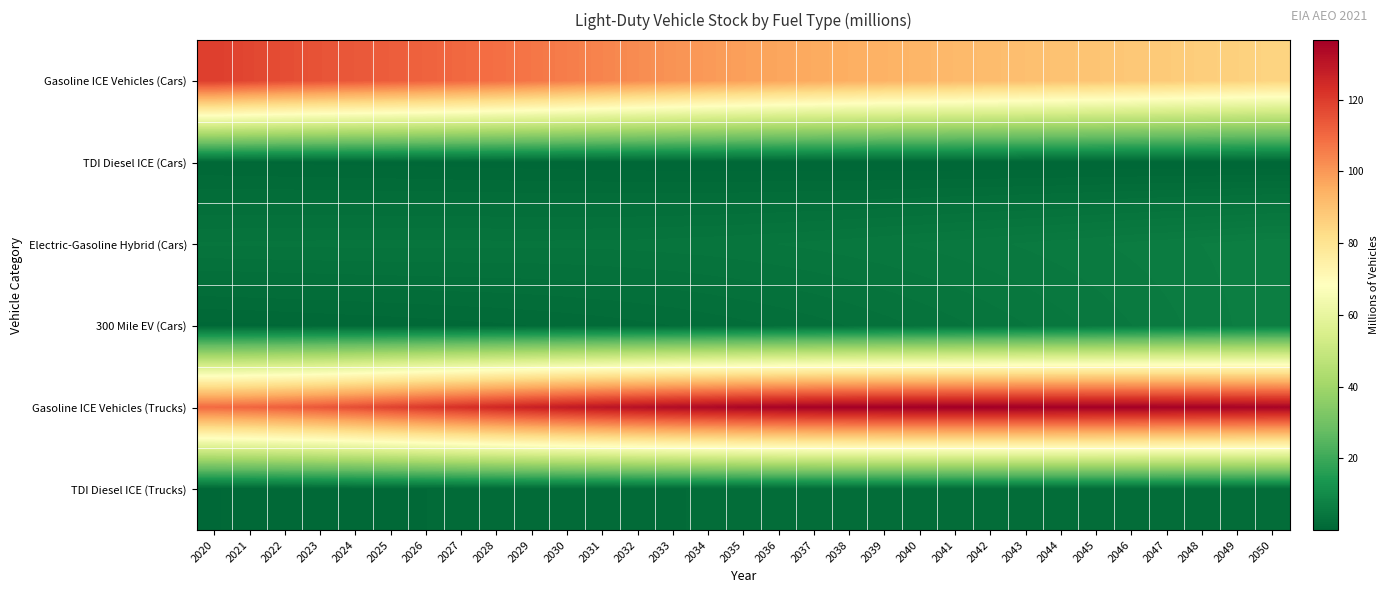

Which has a higher value, 2032 or 2042?

2032